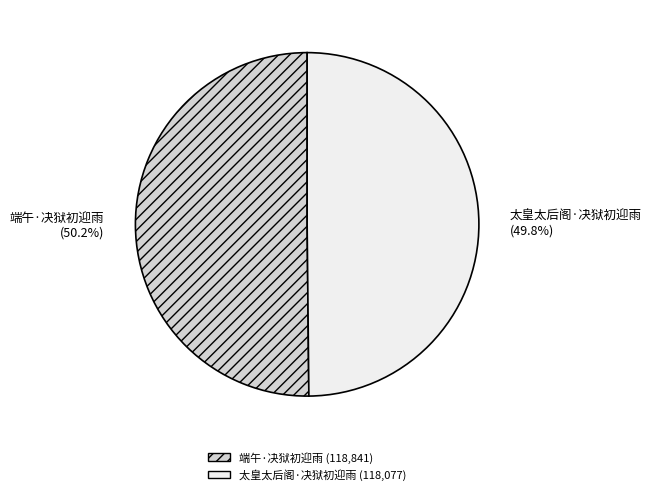

How many slices are in this pie chart?

2